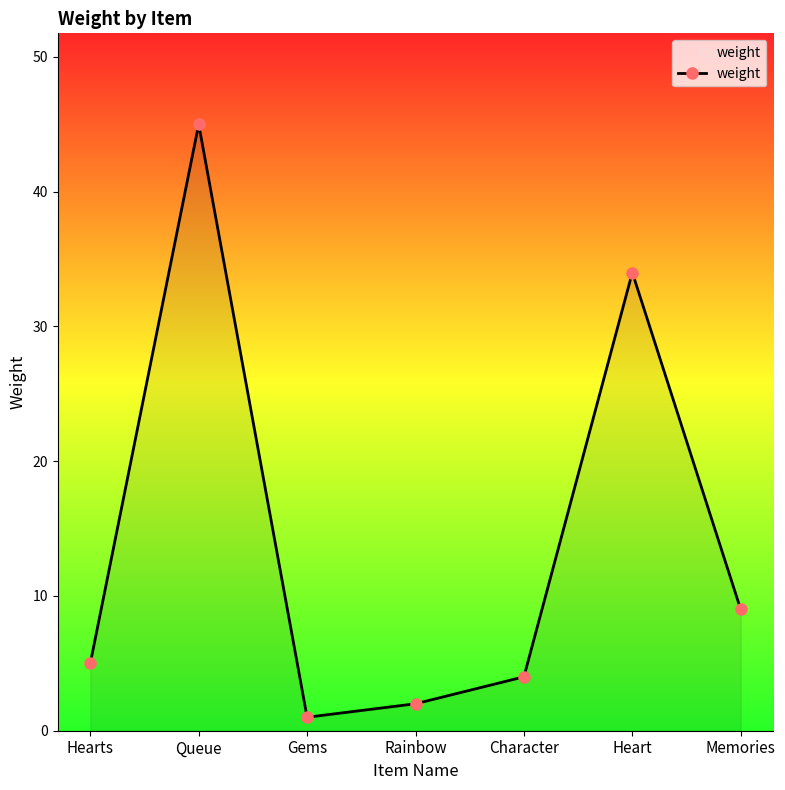

How many categories are shown in the chart?

7